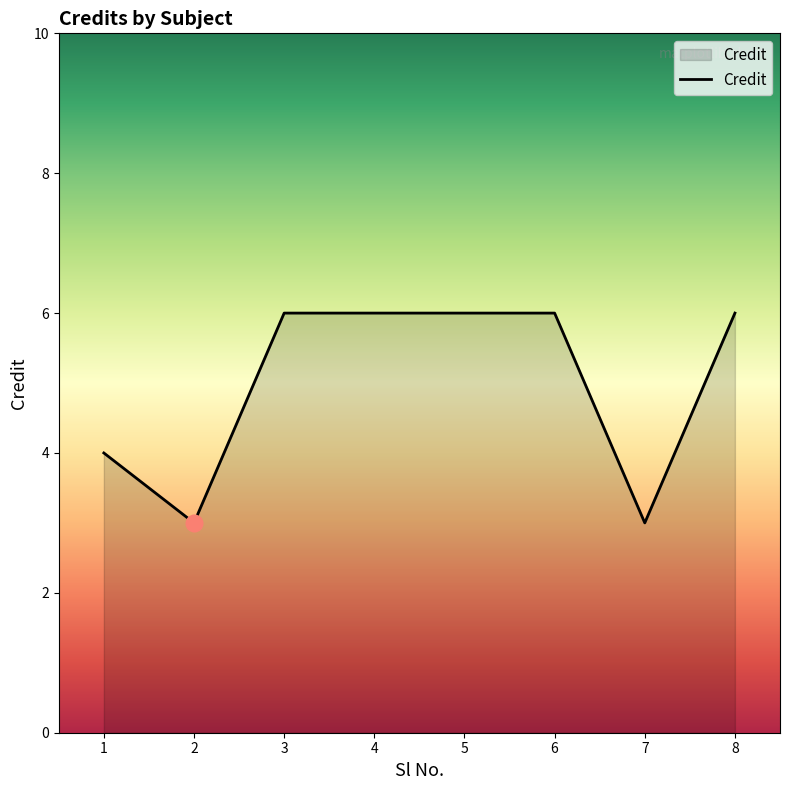

What is the difference between the maximum and minimum values?

3